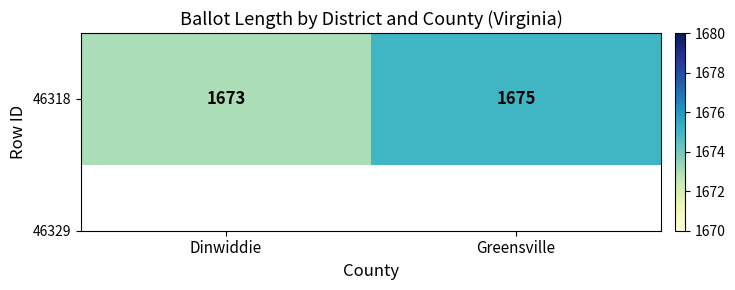

List the labels in order of value, largest first.

Greensville, Dinwiddie